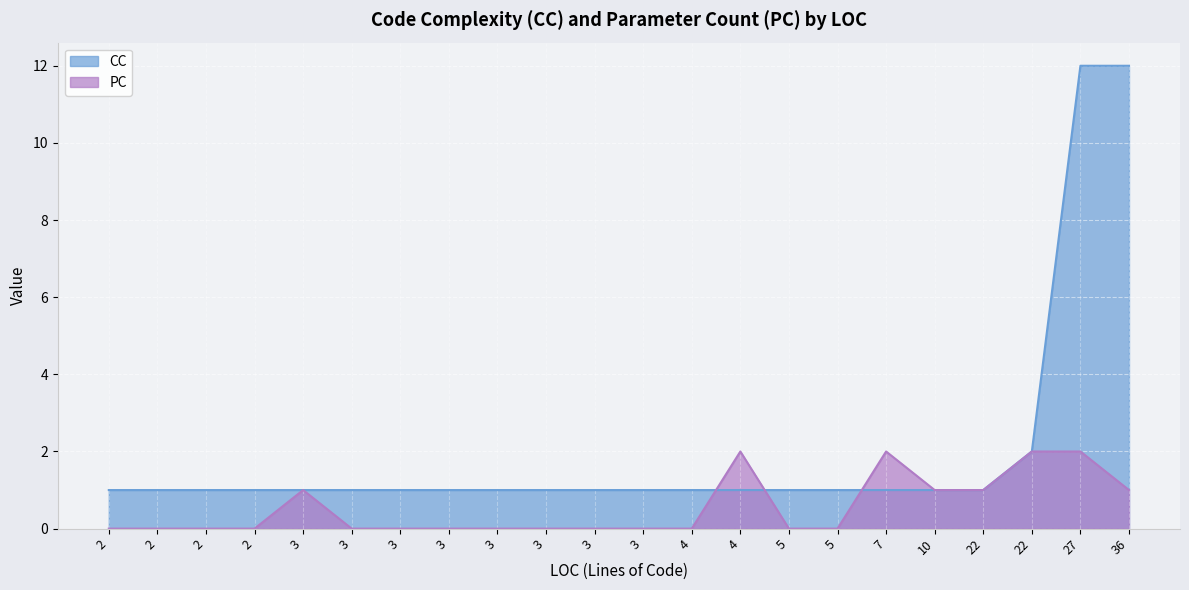

Is the value of CC at 2 greater than the value of PC at 5?

Yes